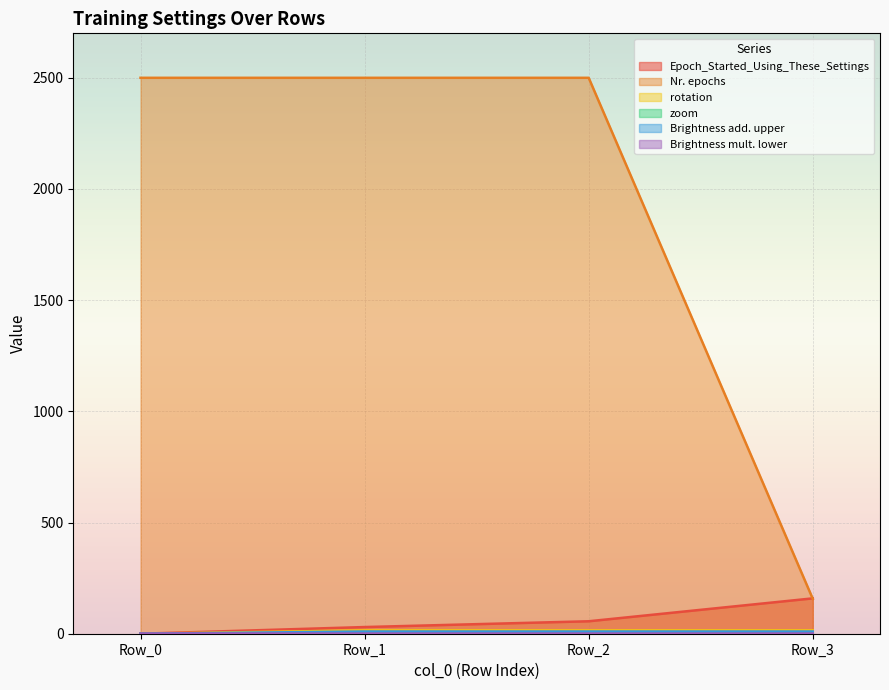

Reading left to right, transcribe all the data shown in this chart.

Epoch_Started_Using_These_Settings: Row_0=0.0	Row_1=30.0	Row_2=56.0	Row_3=159.0
Nr. epochs: Row_0=2500.0	Row_1=2500.0	Row_2=2500.0	Row_3=157.0
rotation: Row_0=0.0	Row_1=15.0	Row_2=15.0	Row_3=15.0
zoom: Row_0=0.0	Row_1=0.3	Row_2=0.3	Row_3=0.3
Brightness add. upper: Row_0=0.0	Row_1=10.0	Row_2=10.0	Row_3=10.0
Brightness mult. lower: Row_0=1.0	Row_1=0.7	Row_2=0.7	Row_3=0.7